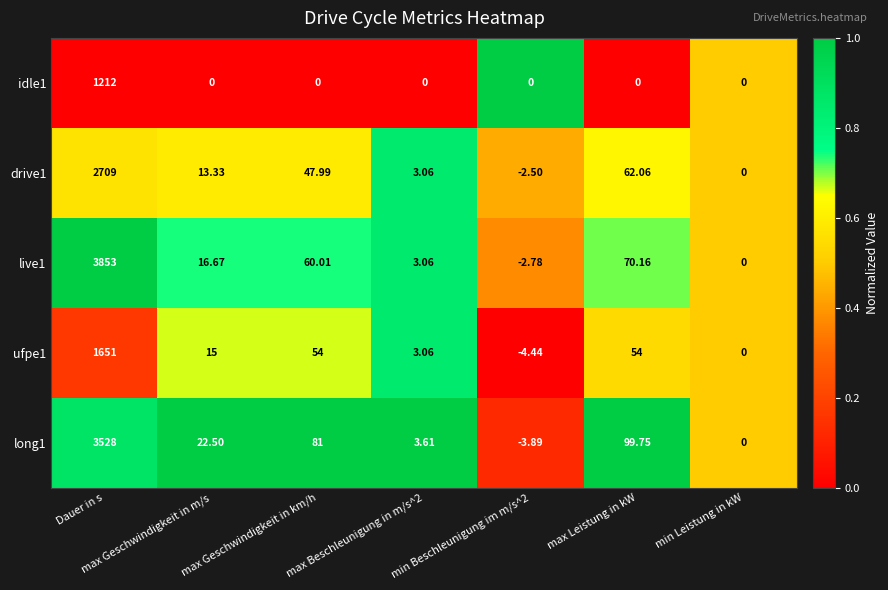

At which label does live1 reach its peak?

Dauer in s